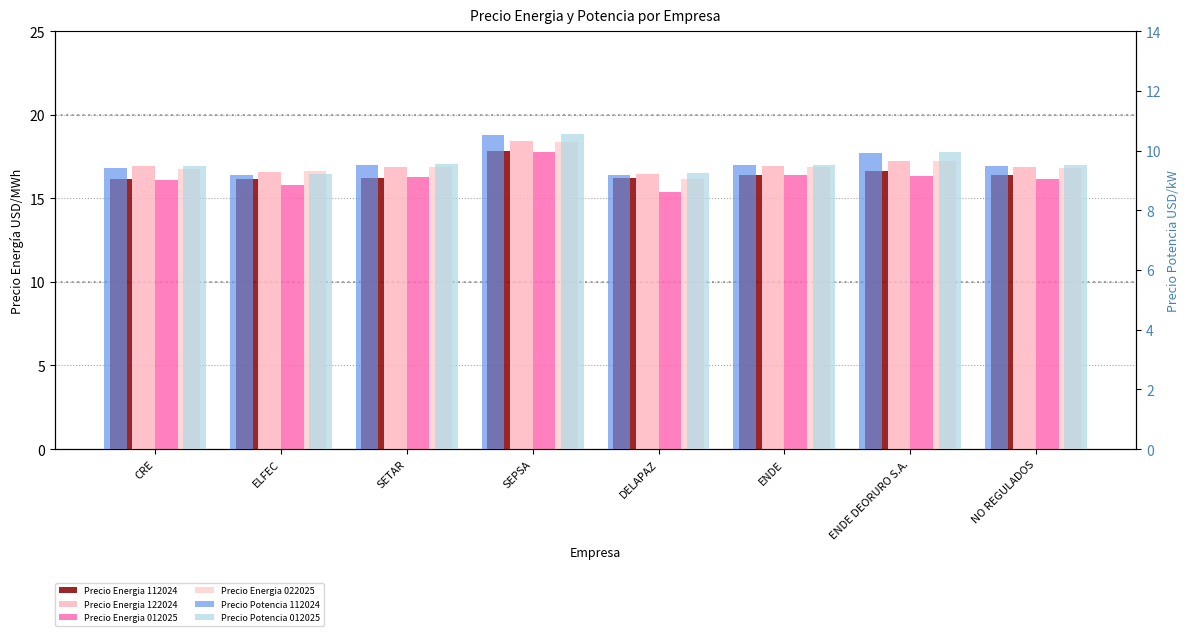

At how many categories does at least one series exceed 13?

8